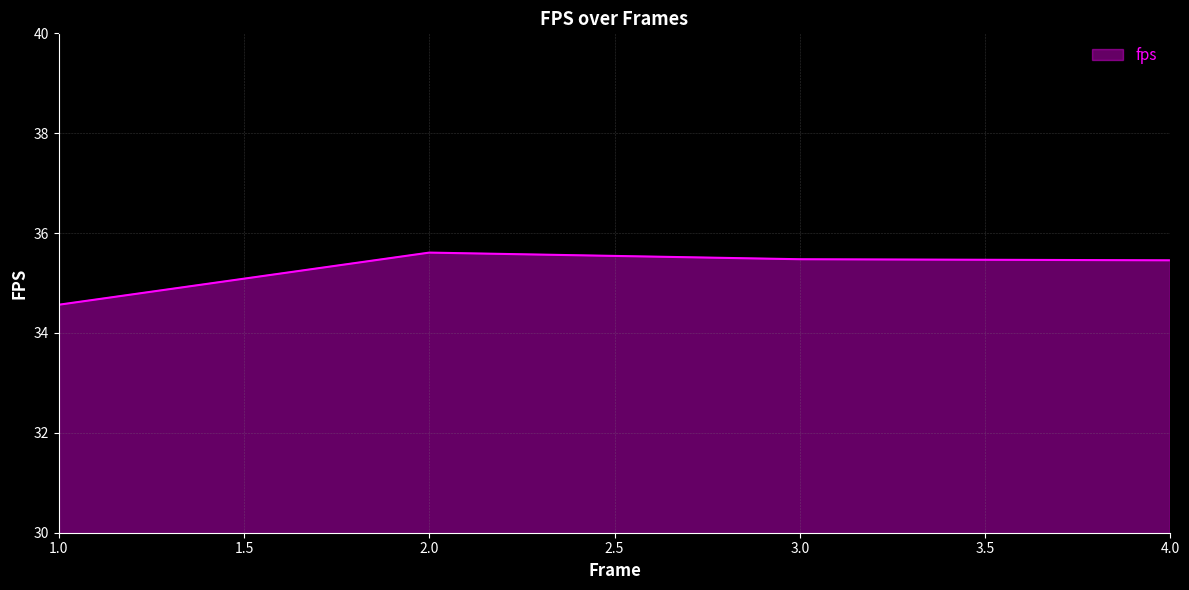

The value at 1.0 is 46.0. True or false?

False